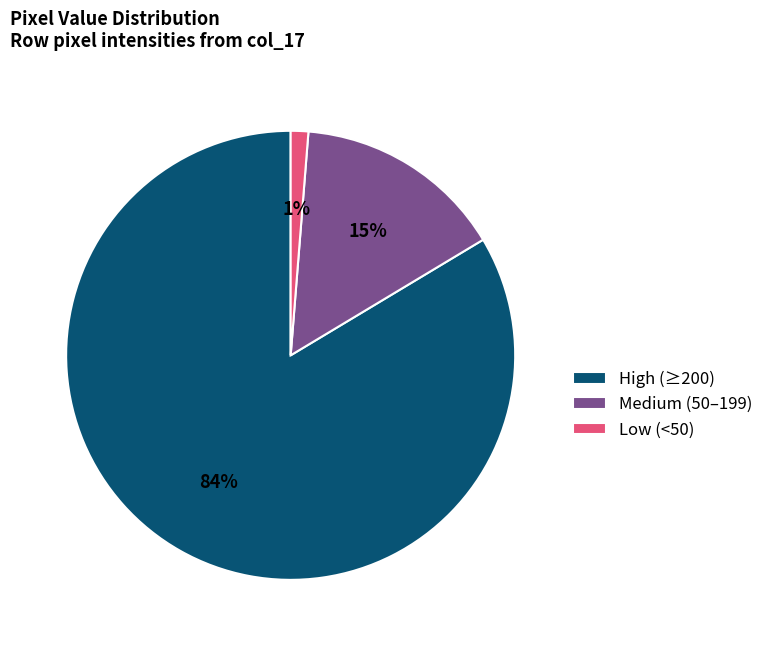

Does any single category account for the majority?

Yes